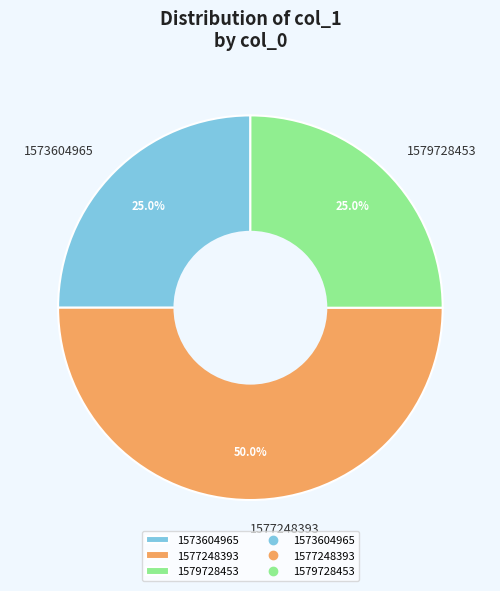

Is it true that 1573604965 is 40% of the pie?

False